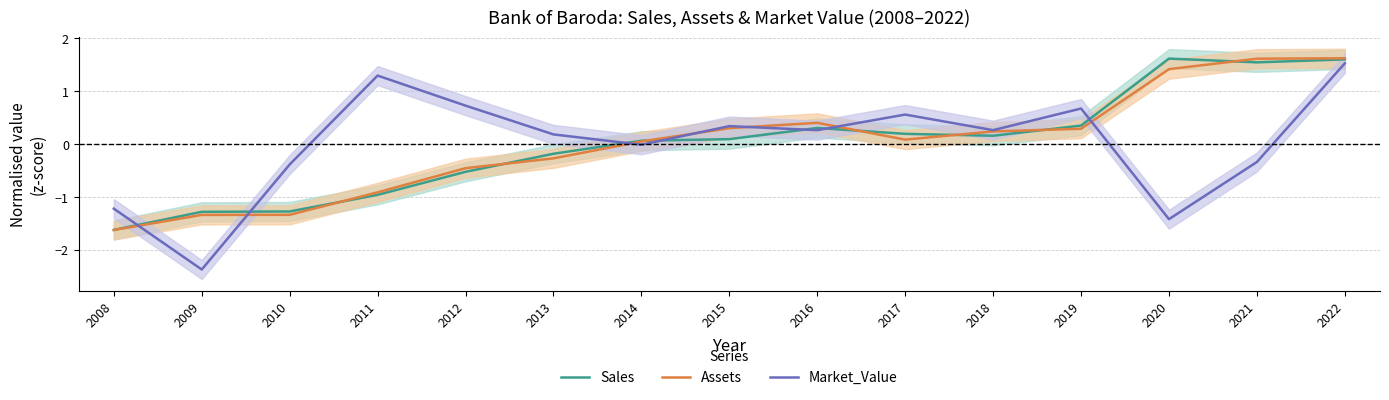

Where is the first local maximum for Market_Value?

2011